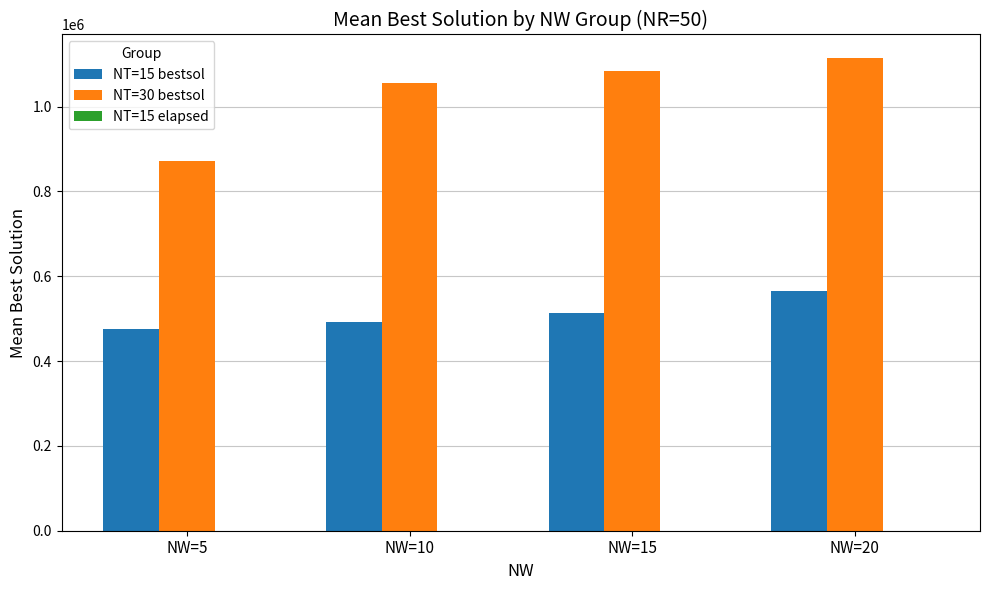

At which category is the sum across all series the highest?

NW=20